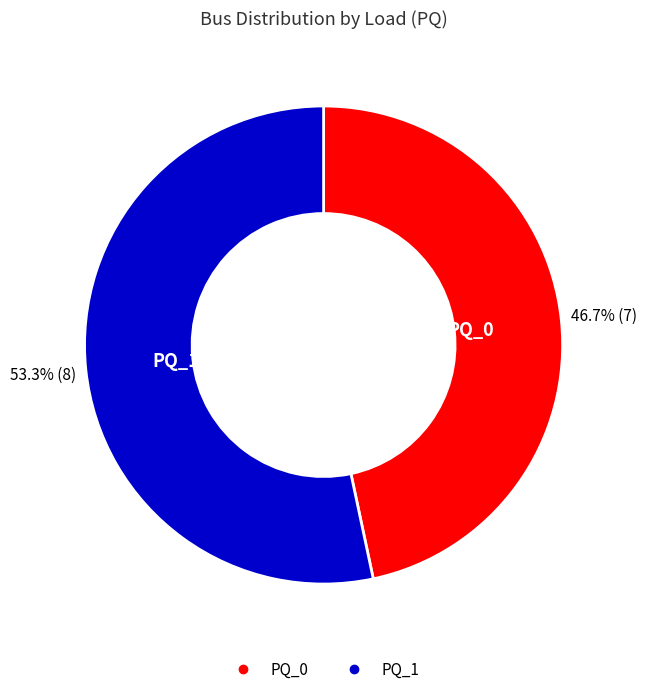

The PQ_0 slice represents 34% of the pie. True or false?

False